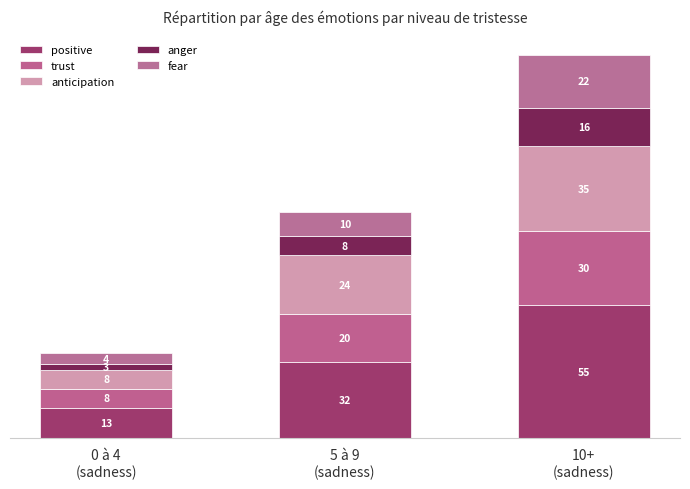

Does the chart contain any negative values?

No